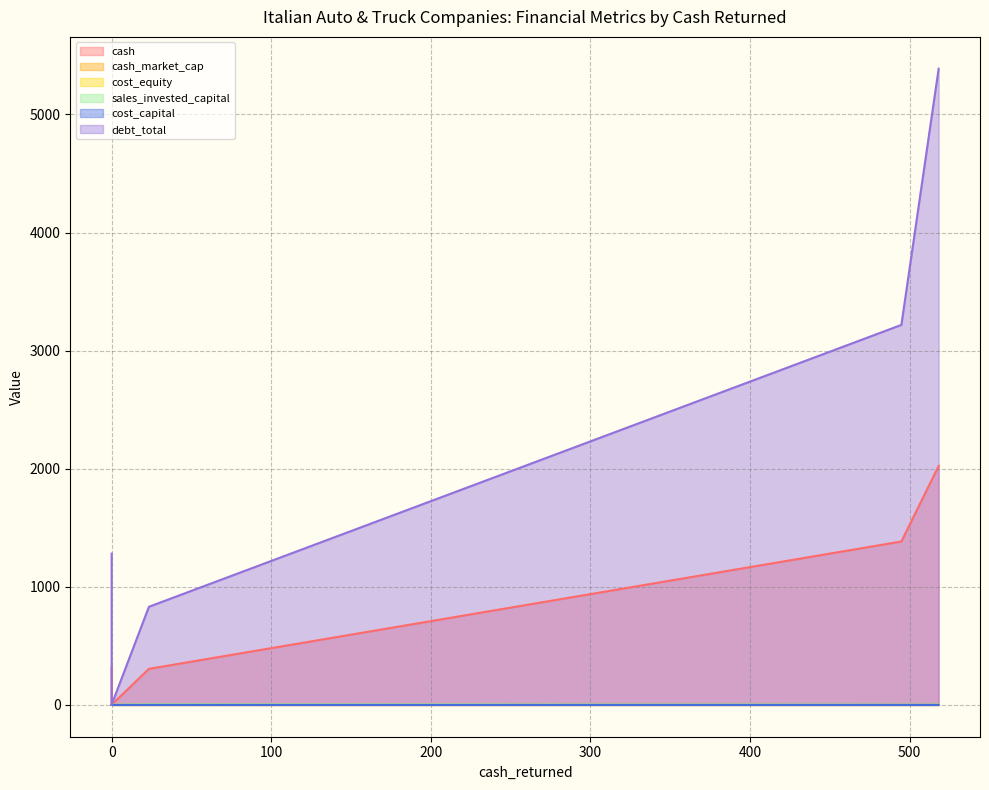

At how many categories does at least one series exceed 4325?

1